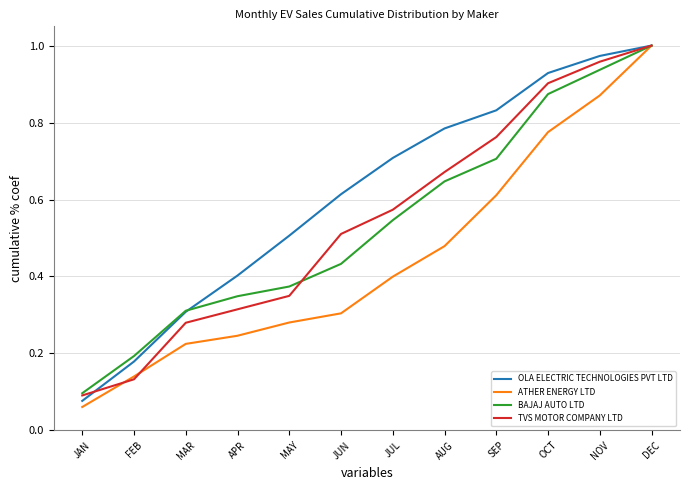

What are all the series names shown in the legend?

OLA ELECTRIC TECHNOLOGIES PVT LTD, ATHER ENERGY LTD, BAJAJ AUTO LTD, TVS MOTOR COMPANY LTD